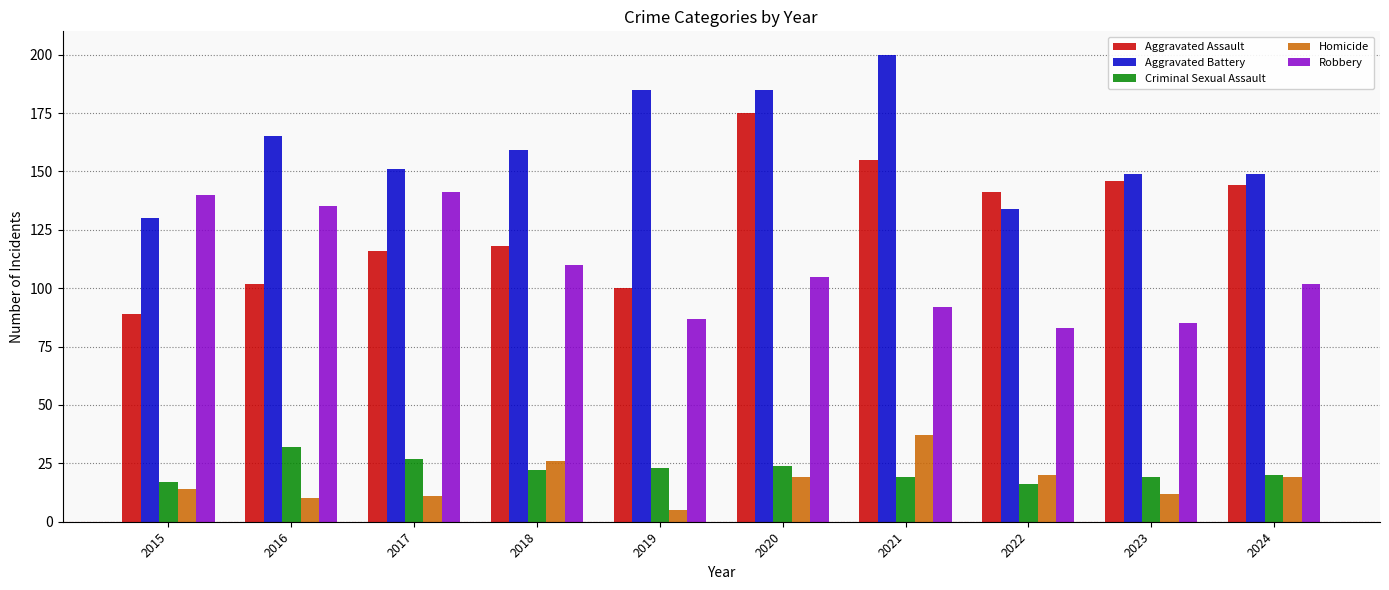

Which series has the widest spread of values?

Aggravated Assault